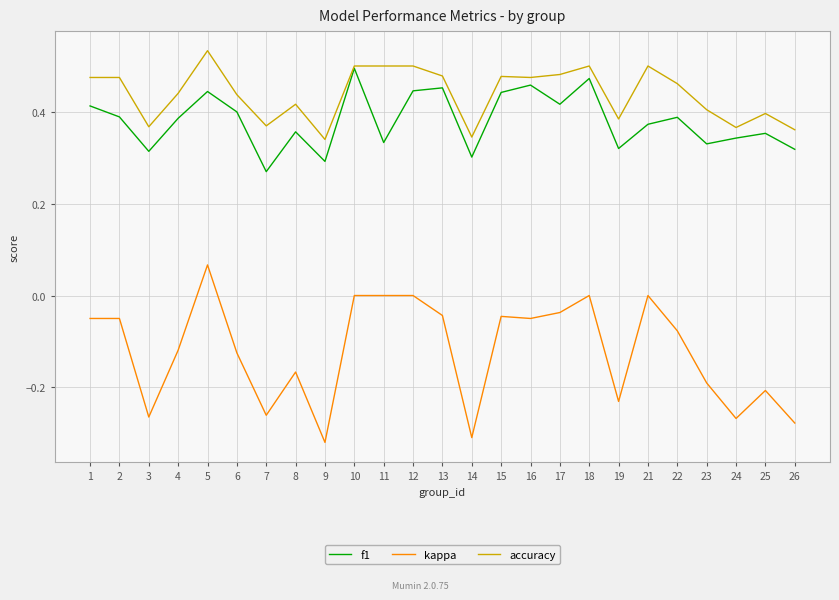

At 9, list the series in order from smallest to largest.

kappa, f1, accuracy